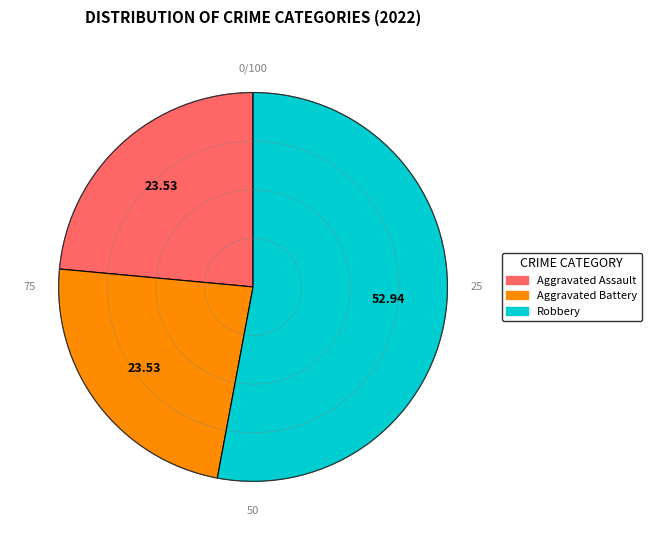

Does any single category account for the majority?

Yes